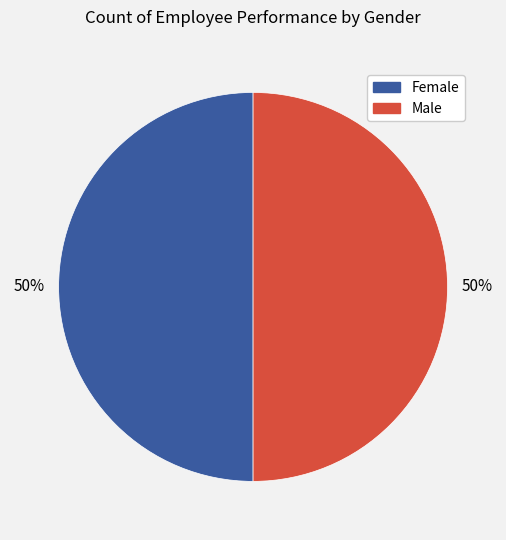

To the nearest percent, what is the average slice percentage?

50%